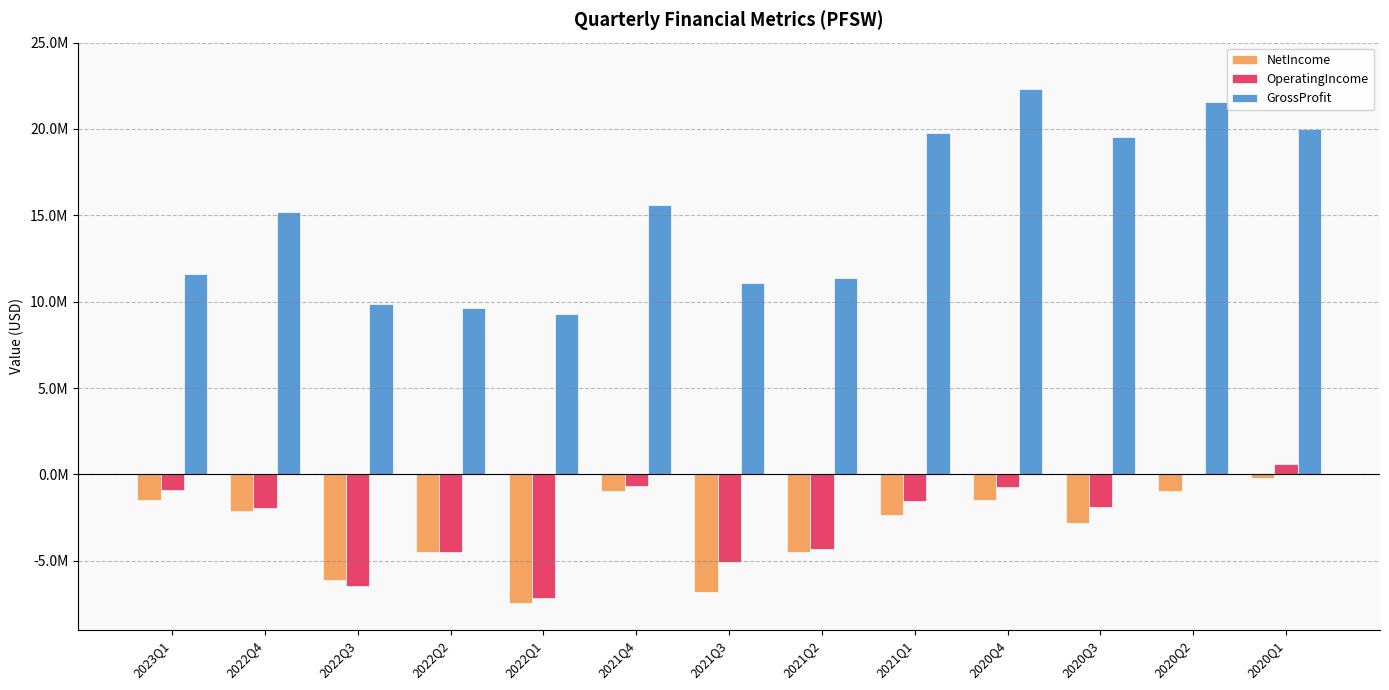

Reading left to right, transcribe all the data shown in this chart.

NetIncome: 2023Q1=-1484000	2022Q4=-2145000	2022Q3=-6090000	2022Q2=-4503000	2022Q1=-7467000	2021Q4=-943000	2021Q3=-6811000	2021Q2=-4502000	2021Q1=-2380000	2020Q4=-1467000	2020Q3=-2819000	2020Q2=-987000	2020Q1=-231000
OperatingIncome: 2023Q1=-917000	2022Q4=-1943000	2022Q3=-6458000	2022Q2=-4470000	2022Q1=-7143000	2021Q4=-683000	2021Q3=-5068000	2021Q2=-4324000	2021Q1=-1539000	2020Q4=-719000	2020Q3=-1862000	2020Q2=15000	2020Q1=623000
GrossProfit: 2023Q1=11615000	2022Q4=15168000	2022Q3=9883000	2022Q2=9607000	2022Q1=9285000	2021Q4=15589000	2021Q3=11093000	2021Q2=11354000	2021Q1=19764000	2020Q4=22331000	2020Q3=19527000	2020Q2=21556000	2020Q1=19992000